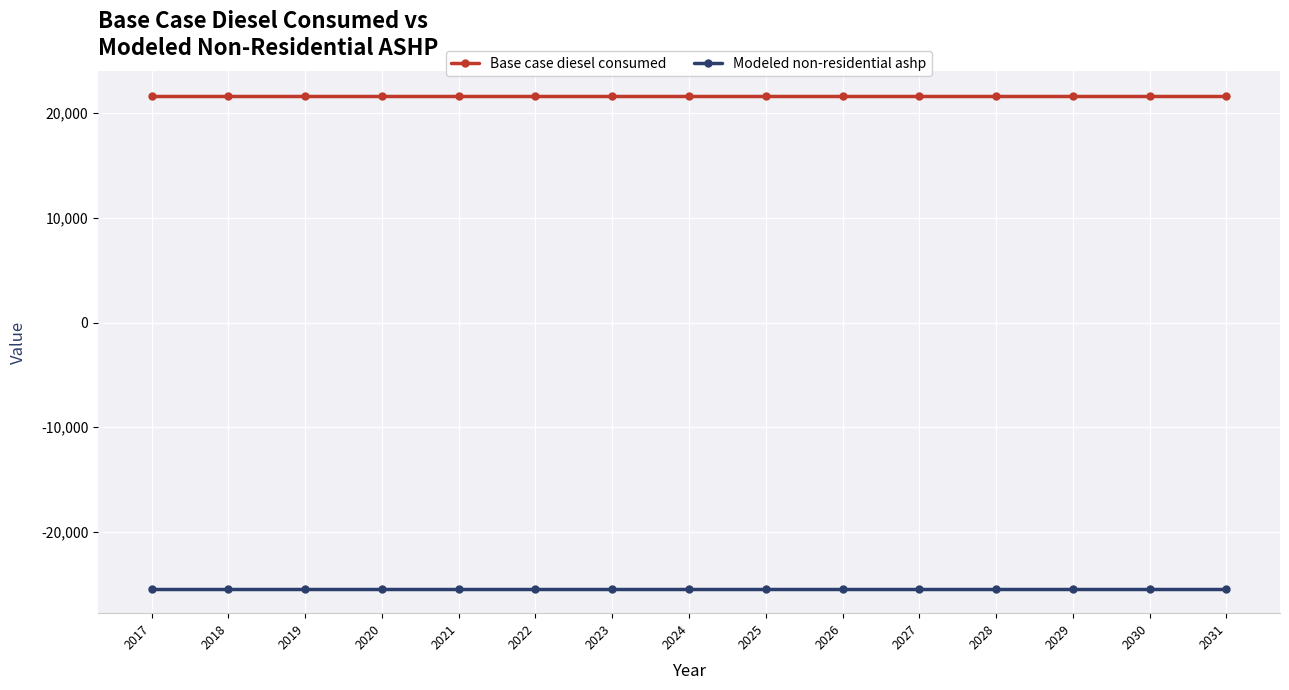

What is the average value of the Modeled non-residential ashp series?

-25403.2